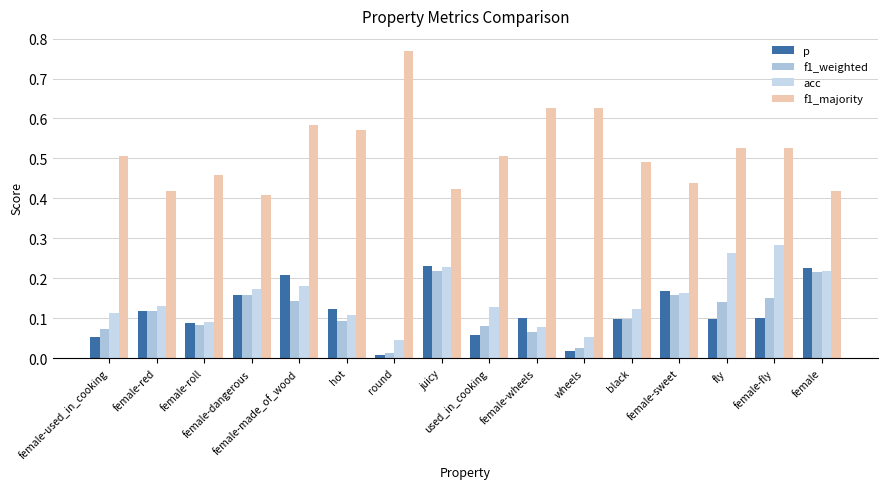

Reading left to right, extract all data points from this chart.

p: female-used_in_cooking=0.1	female-red=0.1	female-roll=0.1	female-dangerous=0.2	female-made_of_wood=0.2	hot=0.1	round=0.0	juicy=0.2	used_in_cooking=0.1	female-wheels=0.1	wheels=0.0	black=0.1	female-sweet=0.2	fly=0.1	female-fly=0.1	female=0.2
f1_weighted: female-used_in_cooking=0.1	female-red=0.1	female-roll=0.1	female-dangerous=0.2	female-made_of_wood=0.1	hot=0.1	round=0.0	juicy=0.2	used_in_cooking=0.1	female-wheels=0.1	wheels=0.0	black=0.1	female-sweet=0.2	fly=0.1	female-fly=0.1	female=0.2
acc: female-used_in_cooking=0.1	female-red=0.1	female-roll=0.1	female-dangerous=0.2	female-made_of_wood=0.2	hot=0.1	round=0.0	juicy=0.2	used_in_cooking=0.1	female-wheels=0.1	wheels=0.1	black=0.1	female-sweet=0.2	fly=0.3	female-fly=0.3	female=0.2
f1_majority: female-used_in_cooking=0.5	female-red=0.4	female-roll=0.5	female-dangerous=0.4	female-made_of_wood=0.6	hot=0.6	round=0.8	juicy=0.4	used_in_cooking=0.5	female-wheels=0.6	wheels=0.6	black=0.5	female-sweet=0.4	fly=0.5	female-fly=0.5	female=0.4